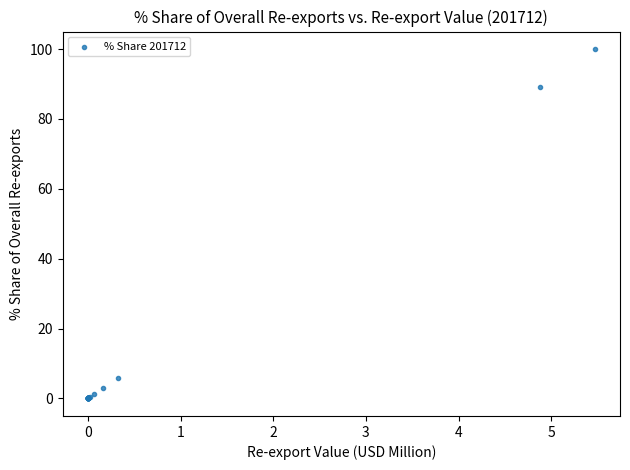

What Y value in the scatter plot is closest to 50?

89.1